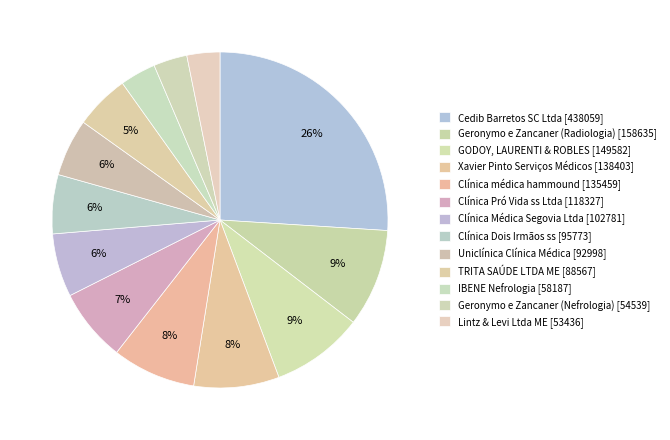

To the nearest percent, what is the difference between the Clínica médica hammound and TRITA SAÚDE LTDA ME slice percentages?

3%